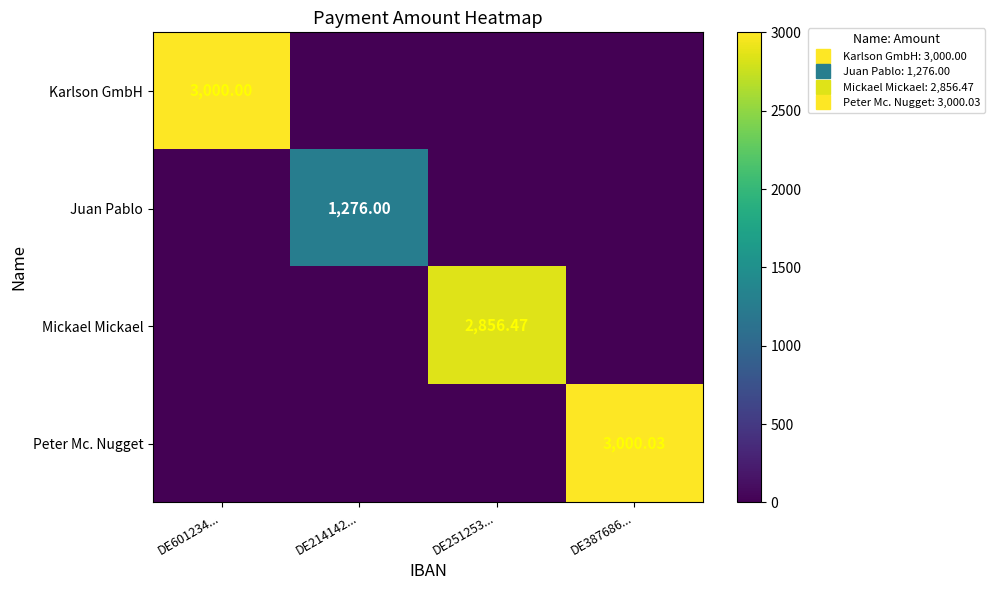

Is it true that Karlson GmbH equals 0.0 at DE251253...?

True